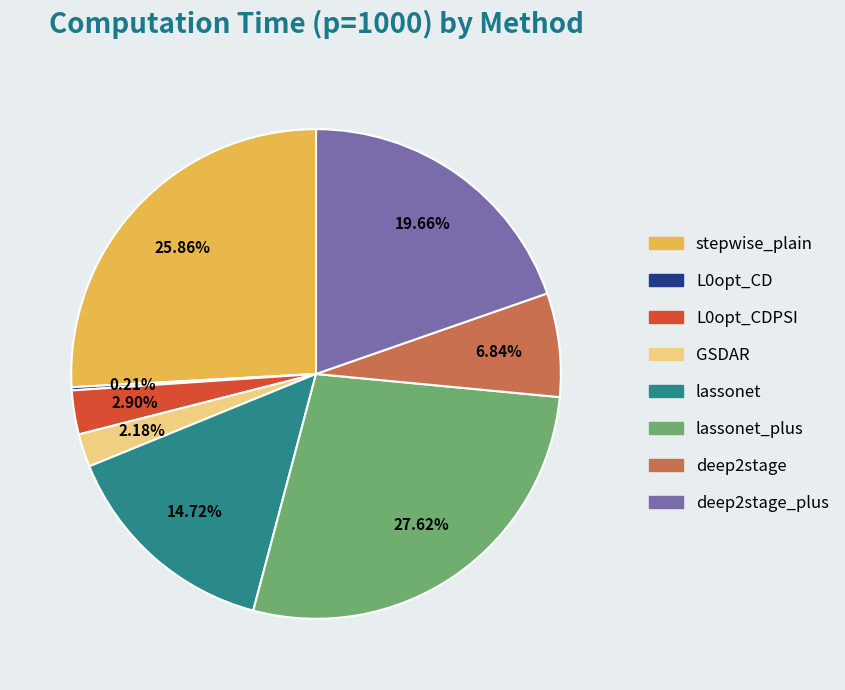

To the nearest percent, what is the average slice percentage?

12%